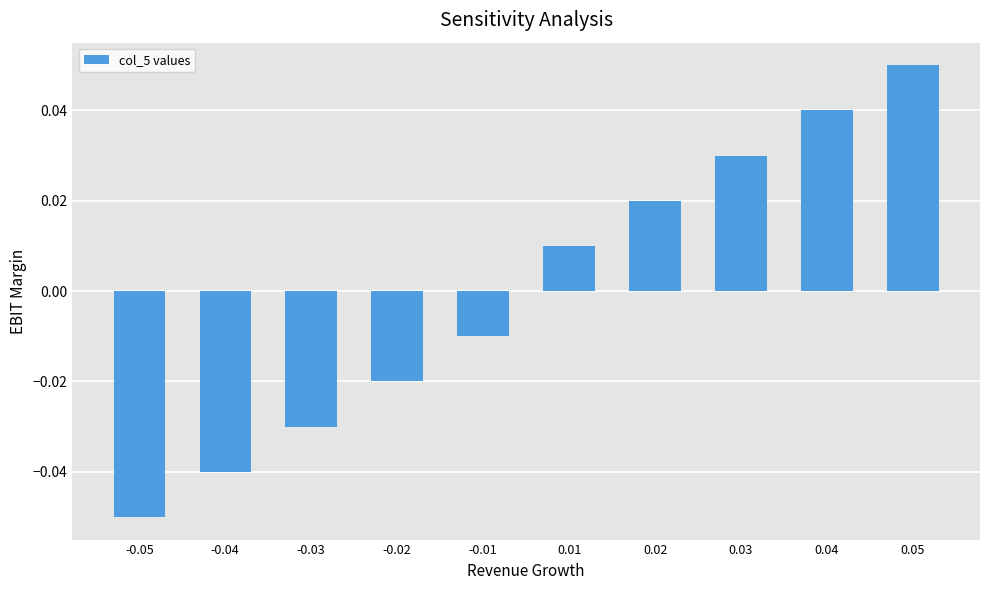

List the labels in order of value, smallest first.

-0.05, -0.04, -0.03, -0.02, -0.01, 0.01, 0.02, 0.03, 0.04, 0.05